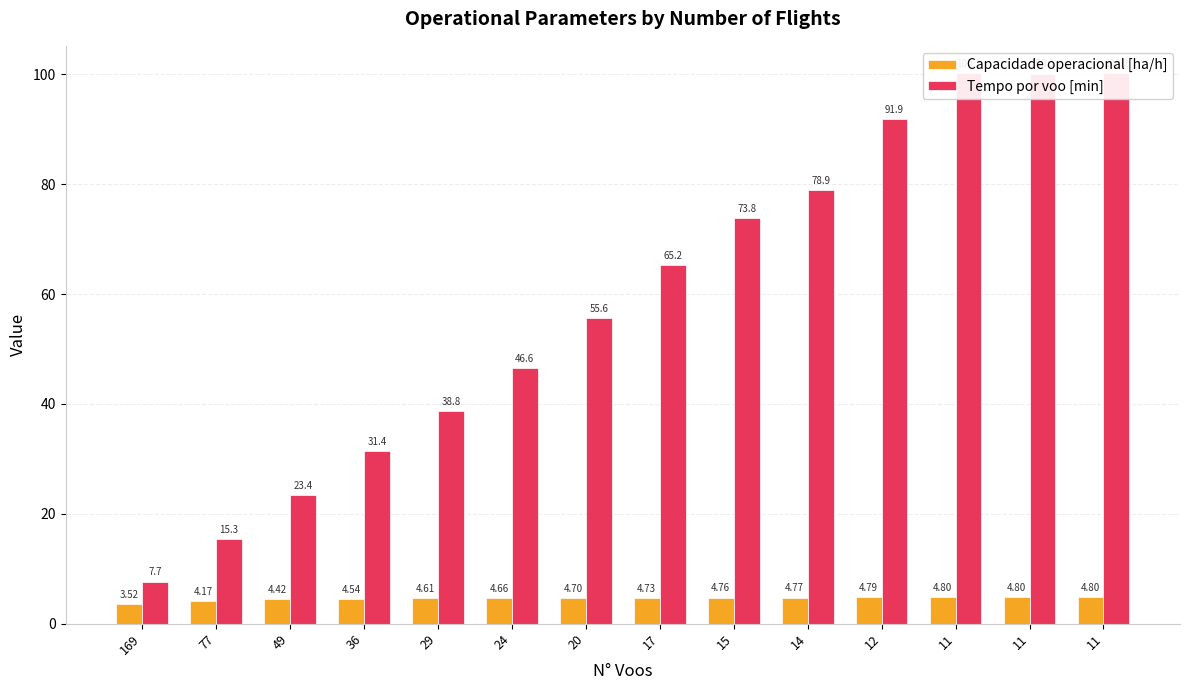

Is it true that Capacidade operacional [ha/h] equals 4.6 at 29?

True